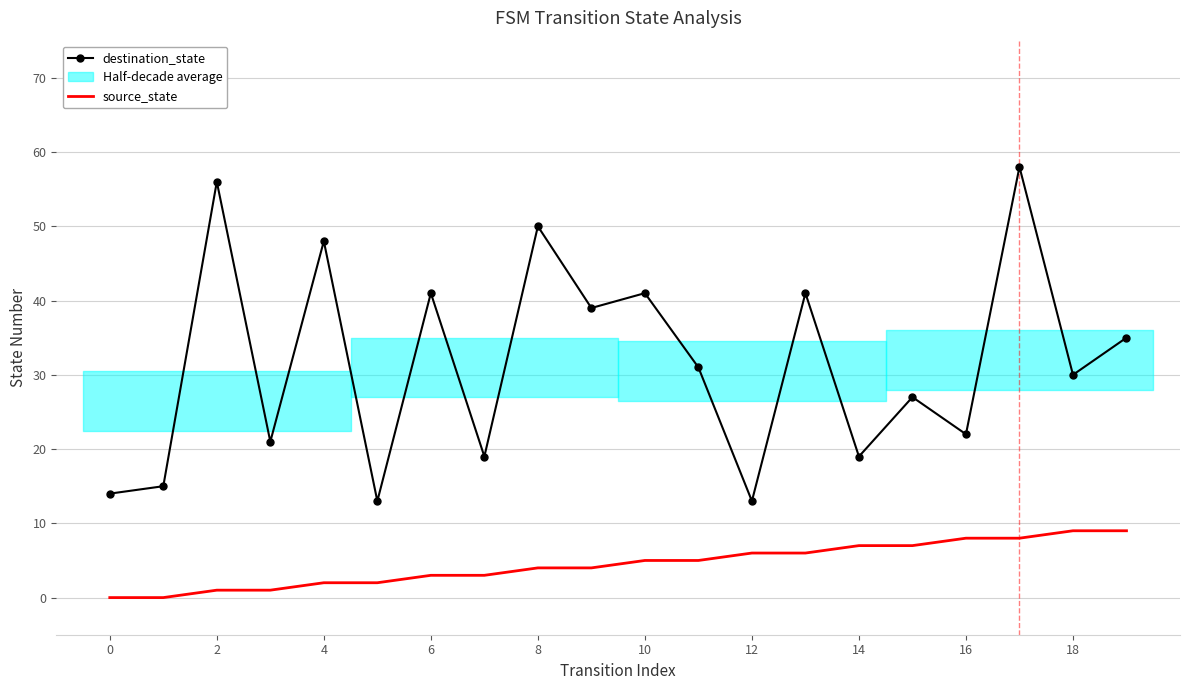

Which category has the highest value across all series?

17